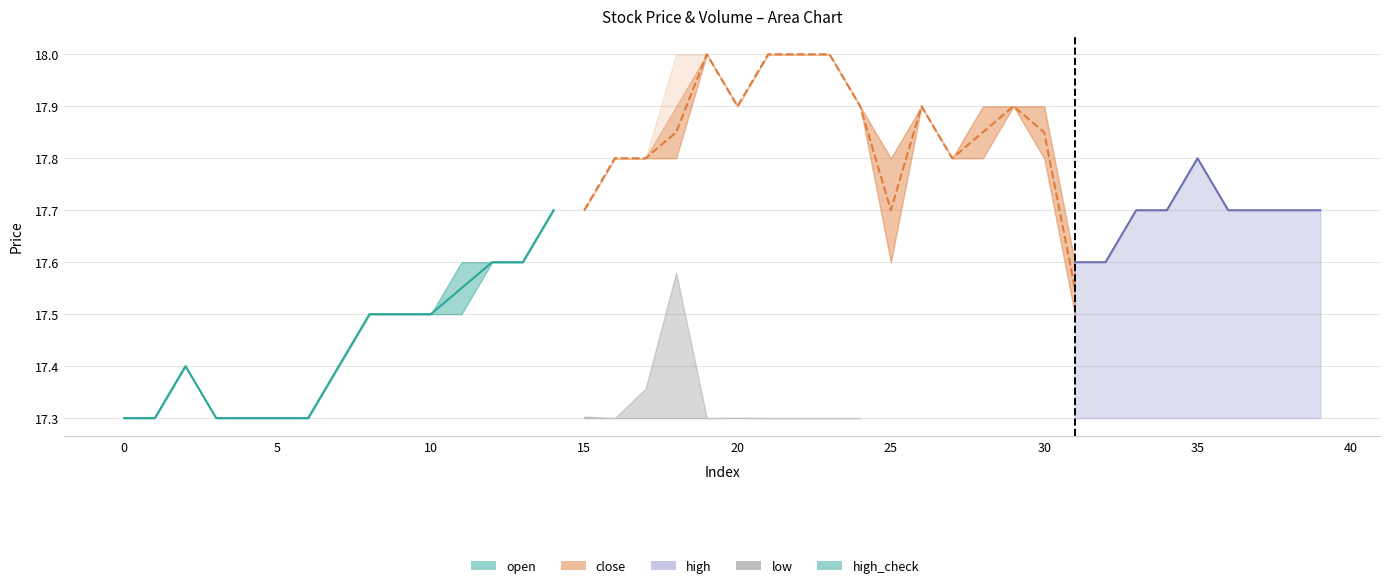

Does the chart display data point markers on the line(s)?

No